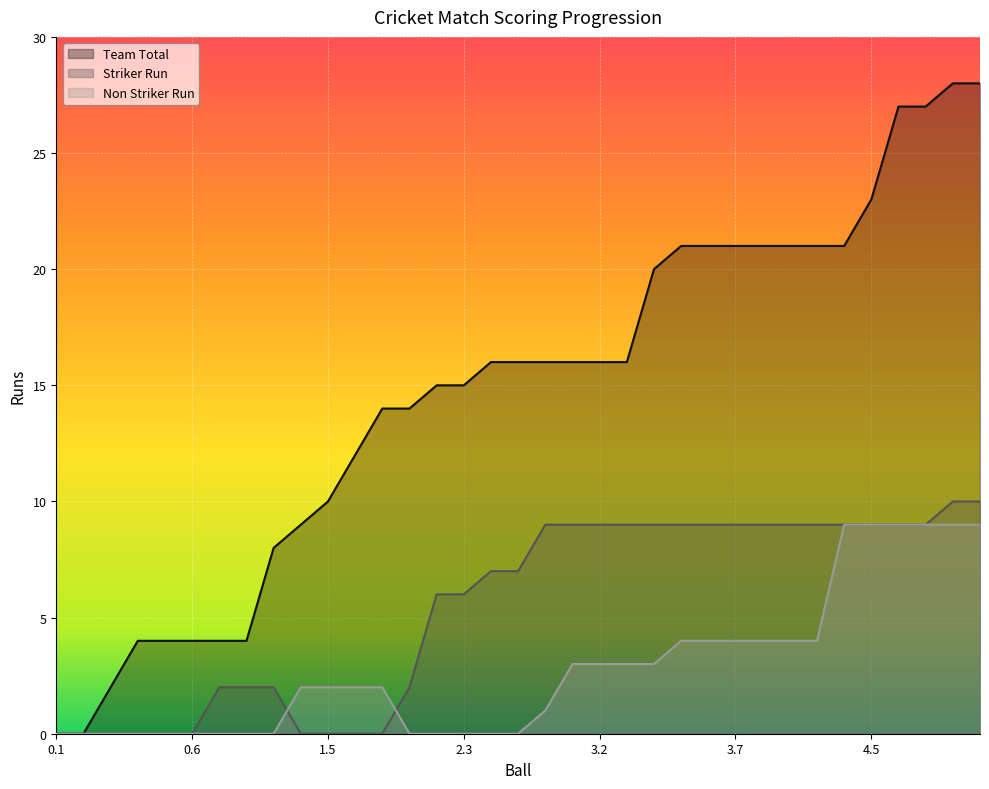

Rank the series by their average value, from lowest to highest.

Non Striker Run, Striker Run, Team Total